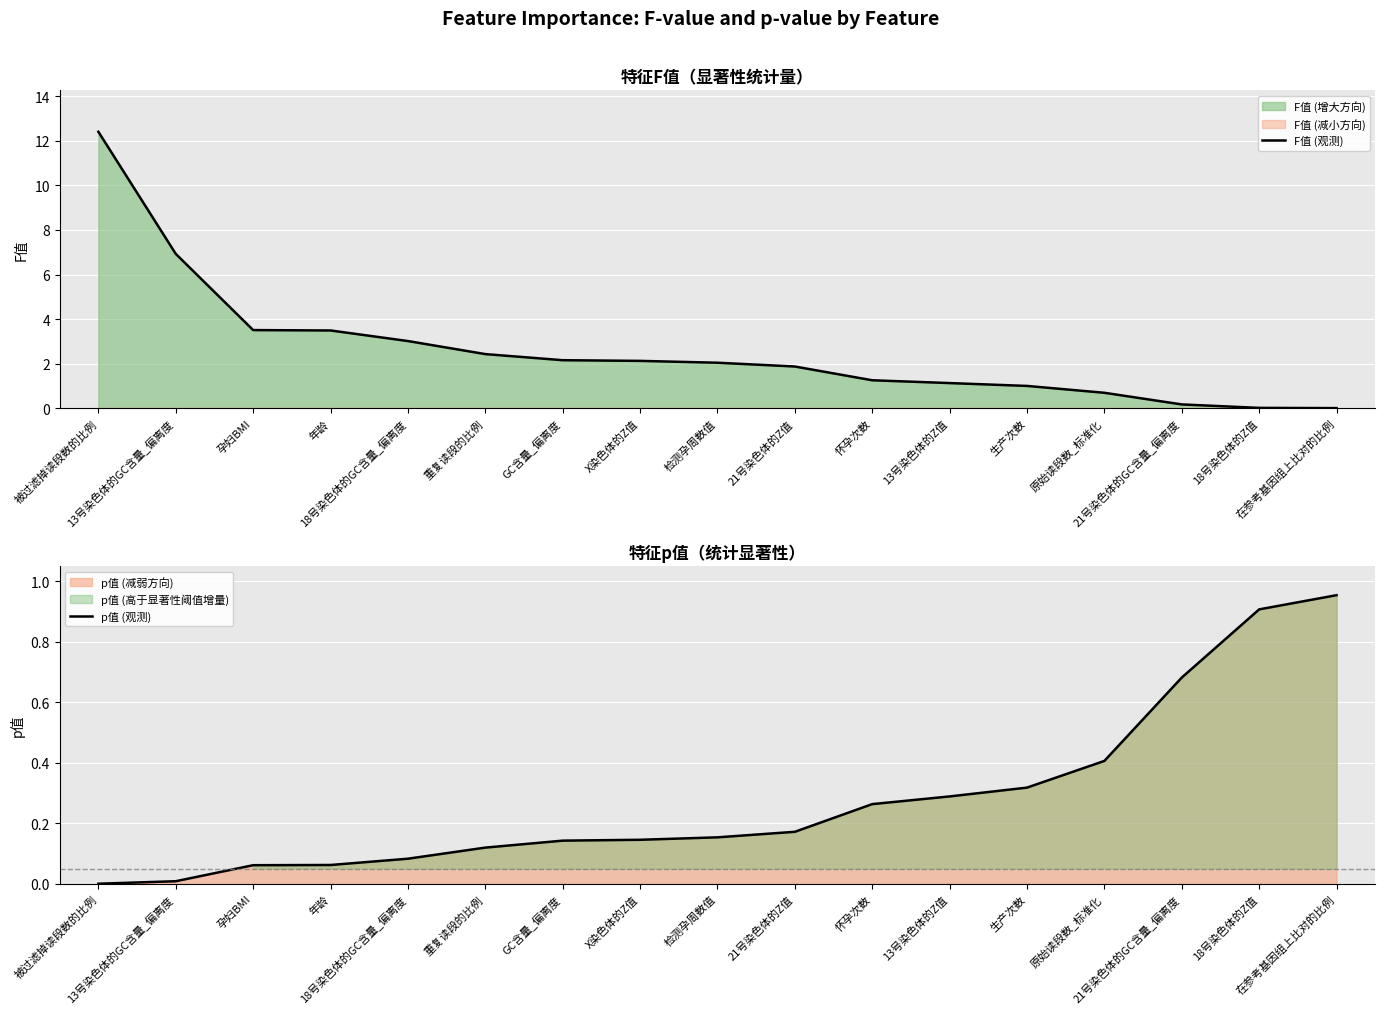

At how many categories does at least one series exceed 6?

2